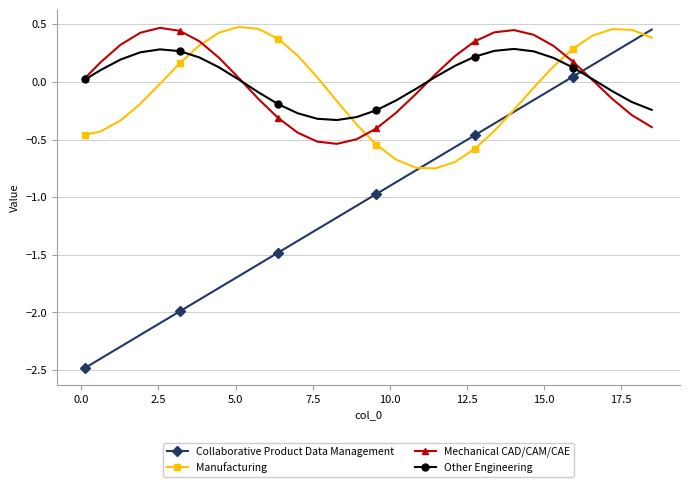

True or false: Other Engineering has more than 1 interior local peaks.

True